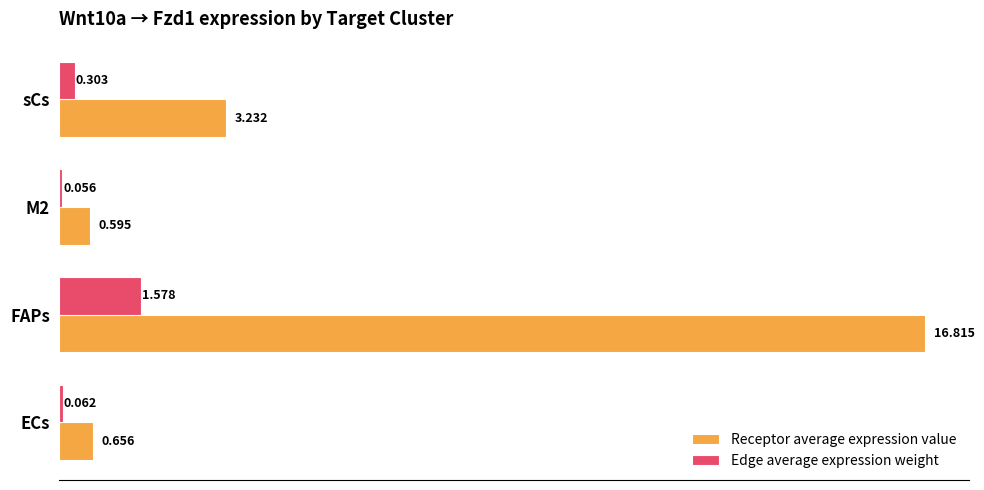

At how many categories does at least one series exceed 3?

2